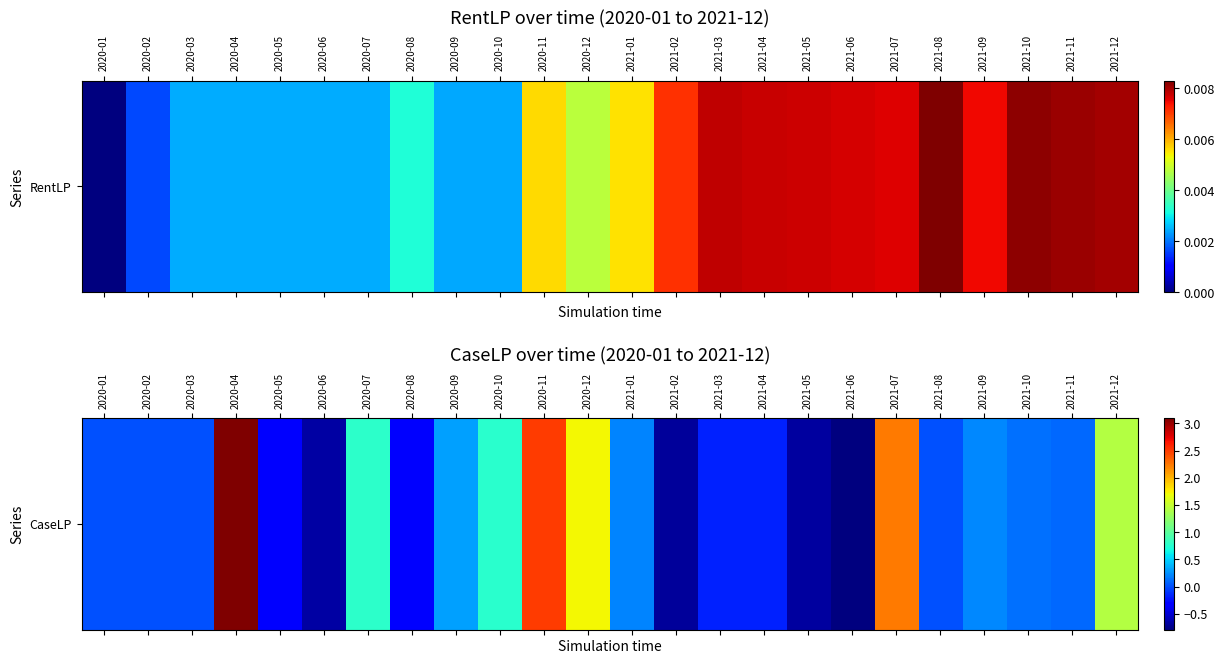

Where is the data nearest to the value 1?

2020-07